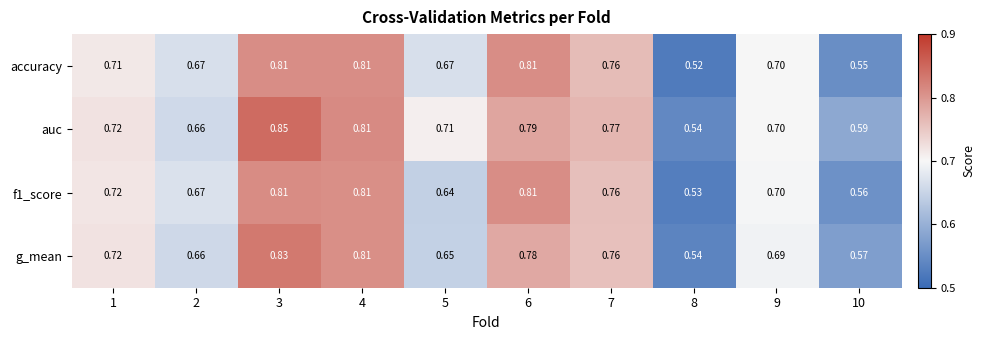

Is the value of auc at 7 greater than the value of g_mean at 10?

Yes